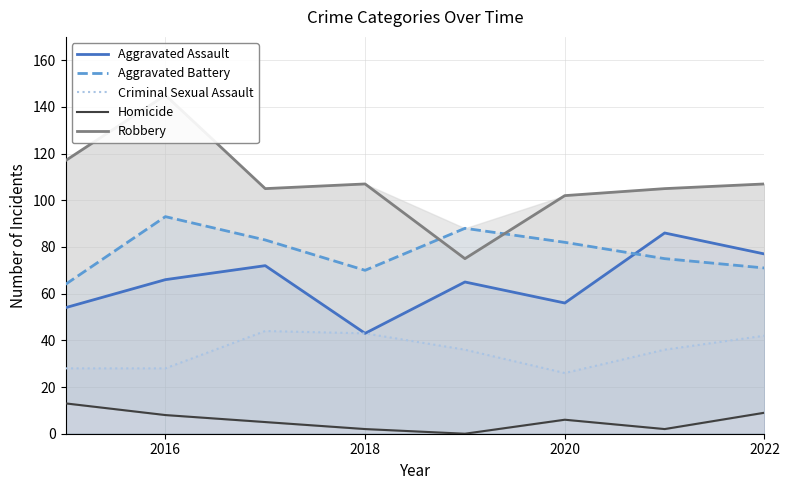

How many interior local peaks does the Robbery series have?

2